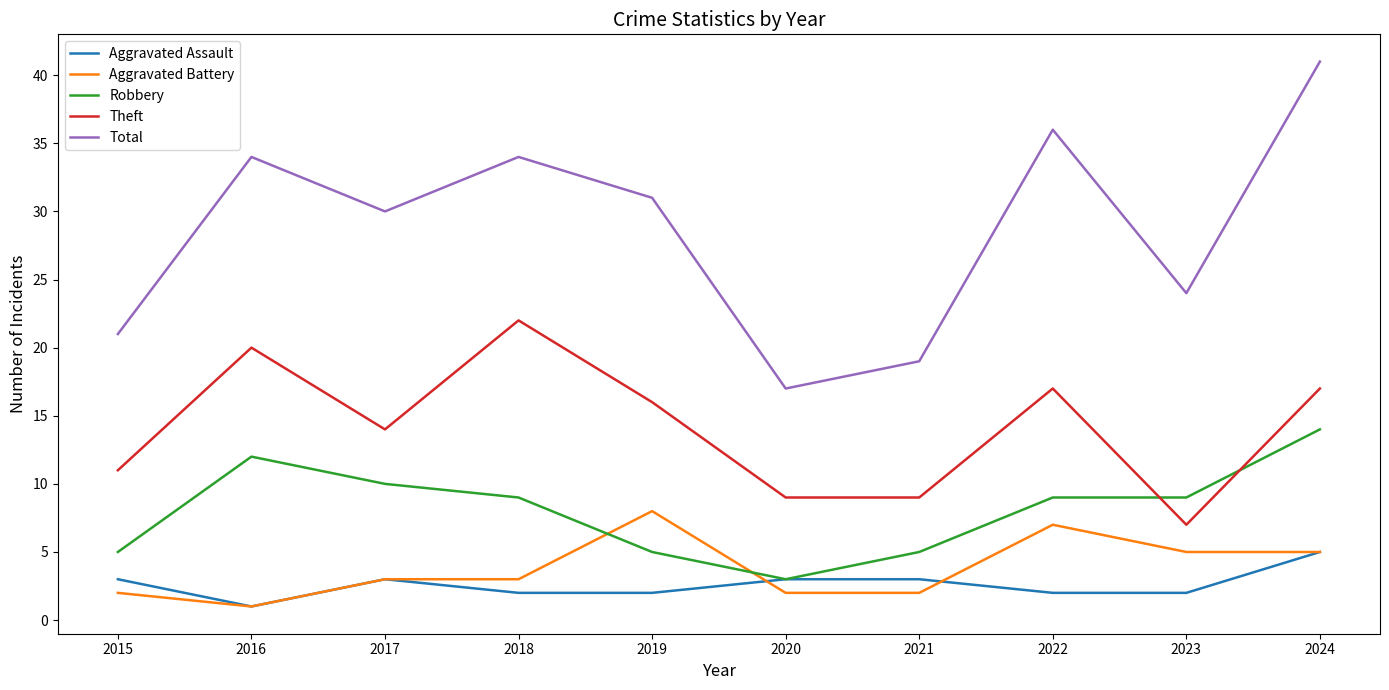

Is it true that Aggravated Assault equals 1 at 2015?

False